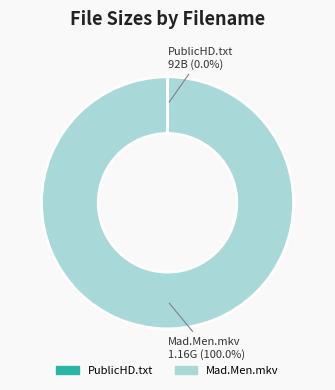

To the nearest percent, what is the difference between the largest and smallest slice percentages?

100%